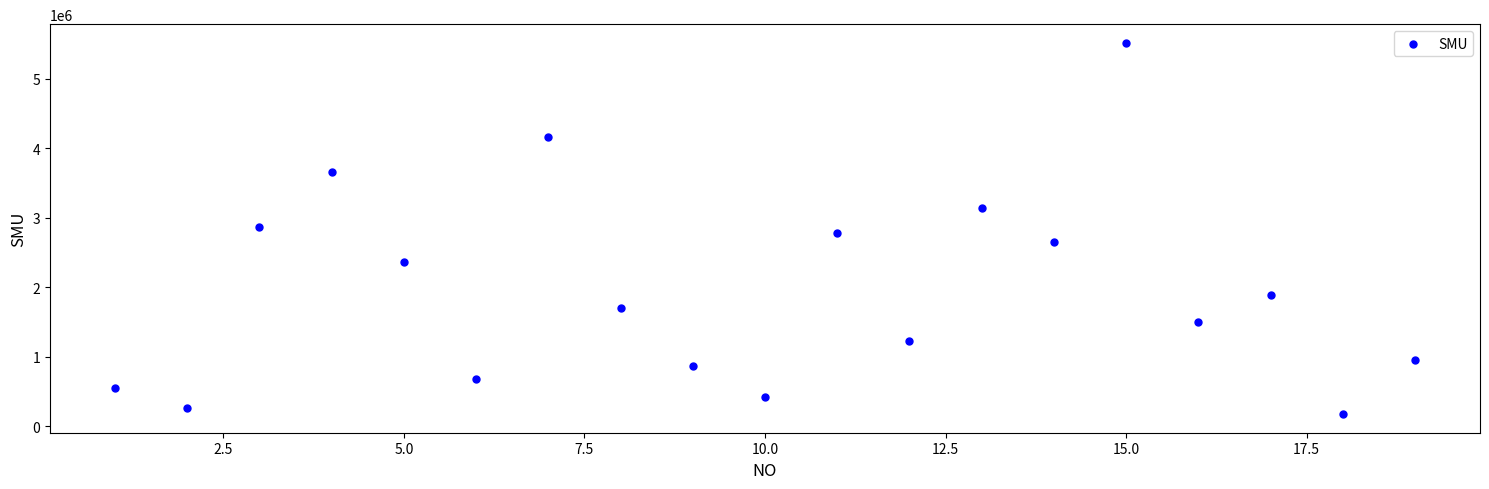

What is the range of X values (max minus min)?

18